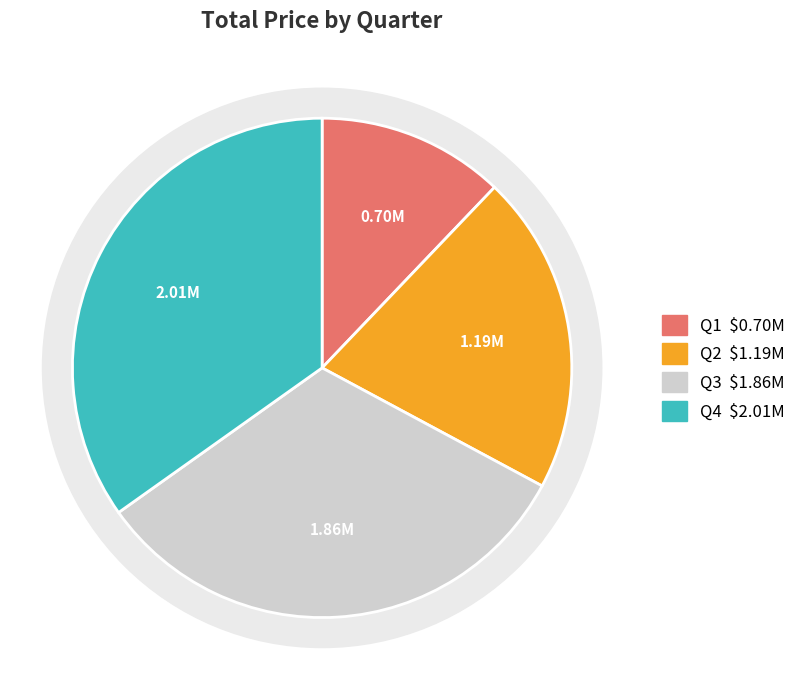

What is the smallest slice in the pie chart?

Q1